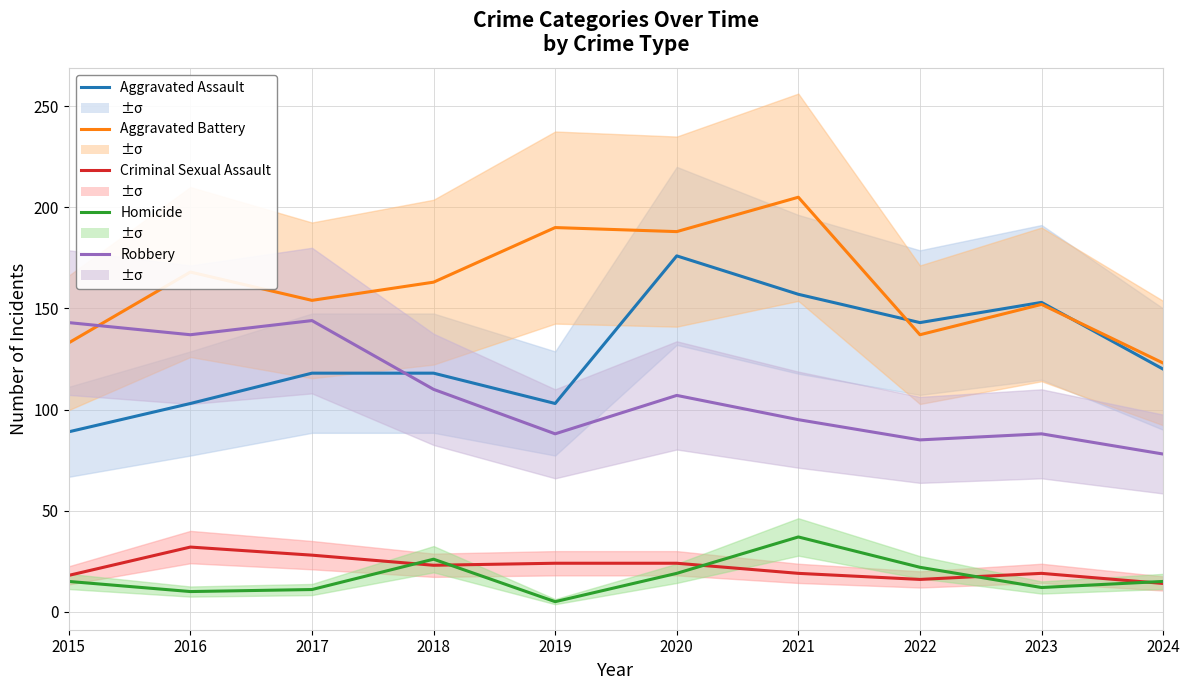

Does the chart have visible grid lines?

Yes